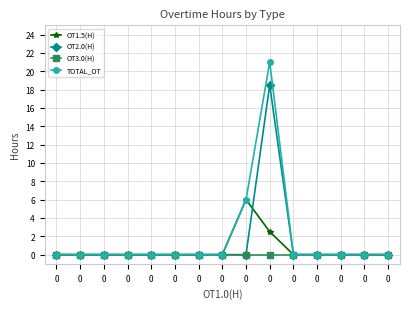

How many lines are shown in the chart?

4